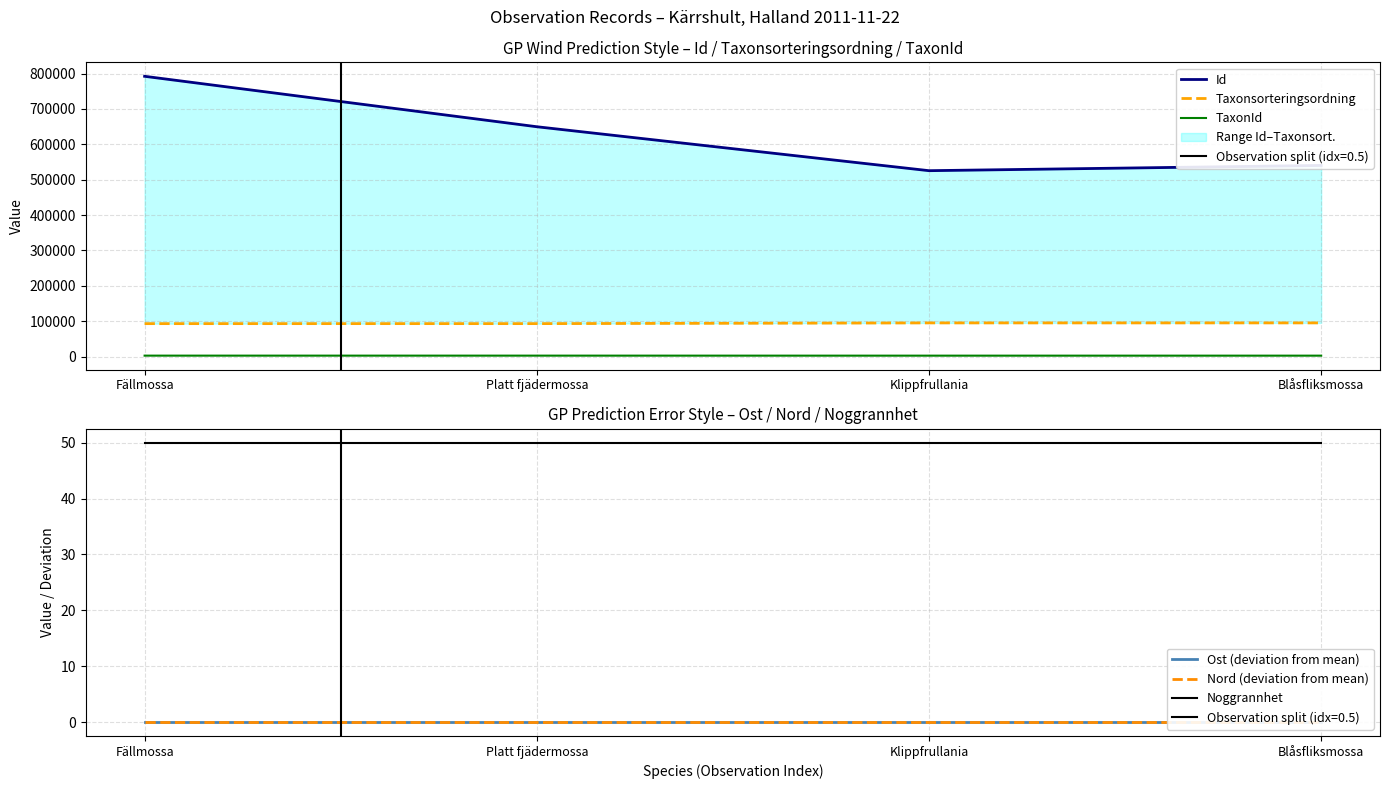

Which series has the largest range (max minus min)?

Id